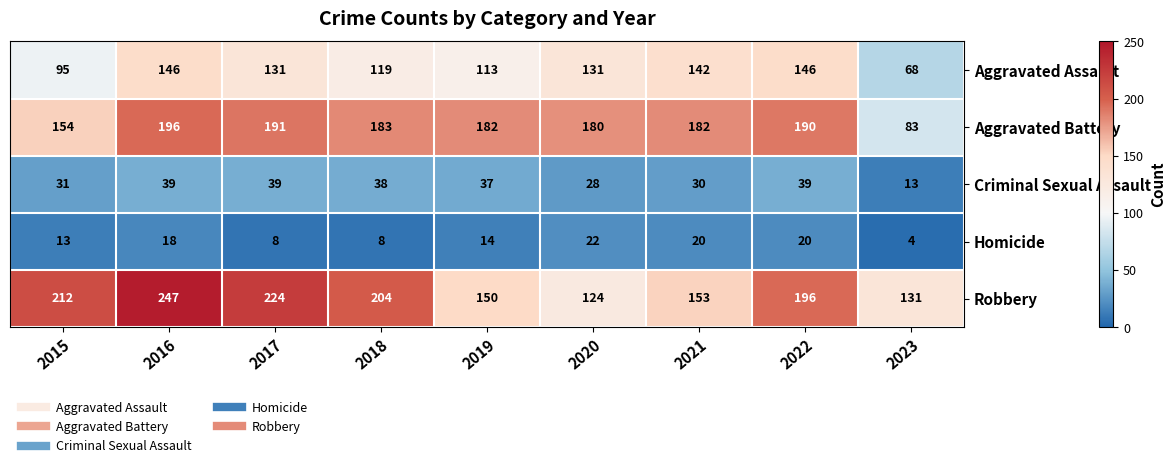

The value of Criminal Sexual Assault at 2015 is 31. True or false?

True